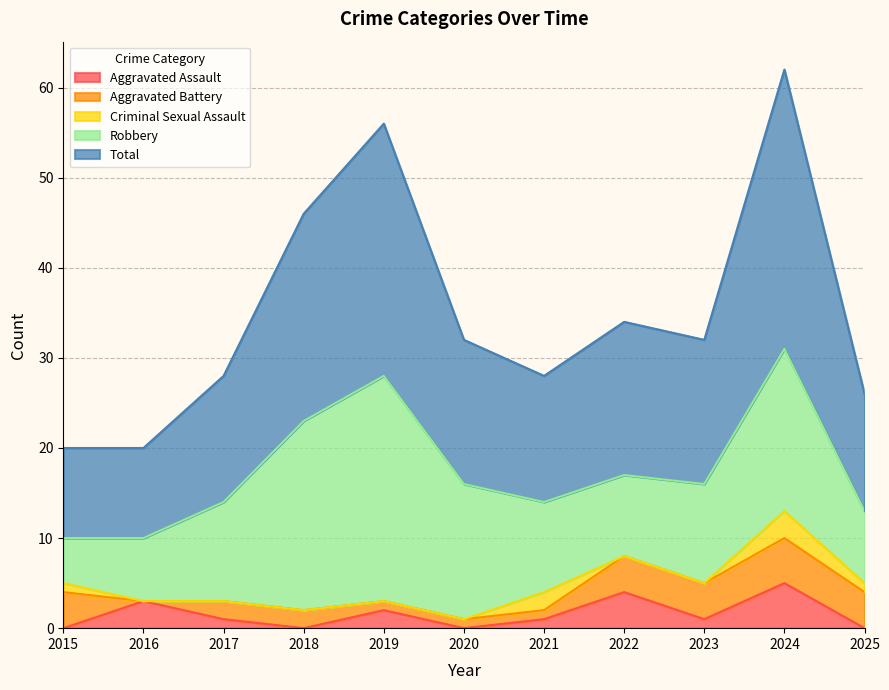

Between 2024 and 2015, which is larger?

2024